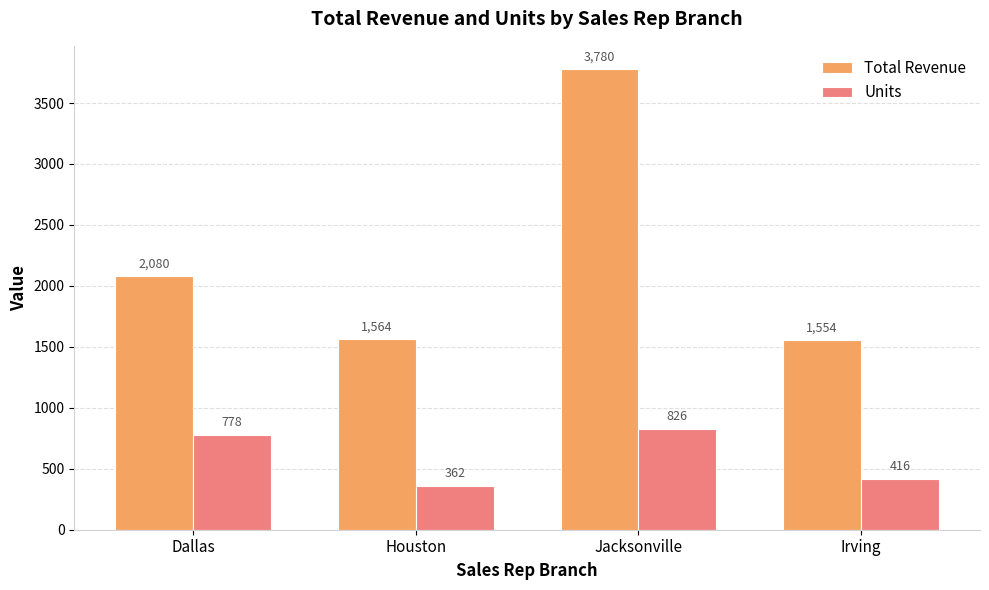

Which series changed the most between Dallas and Irving?

Total Revenue